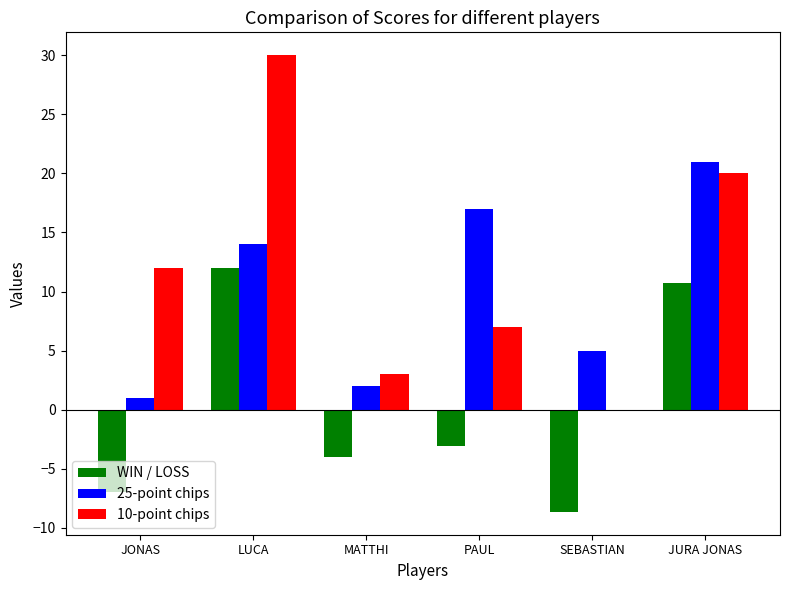

How many groups of bars are there?

6